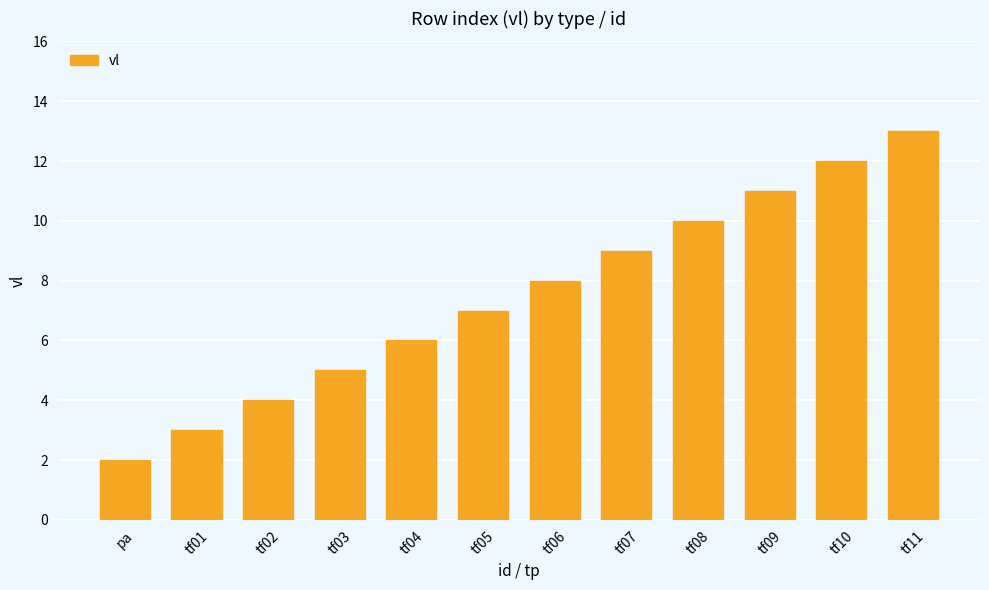

What is the average value?

8